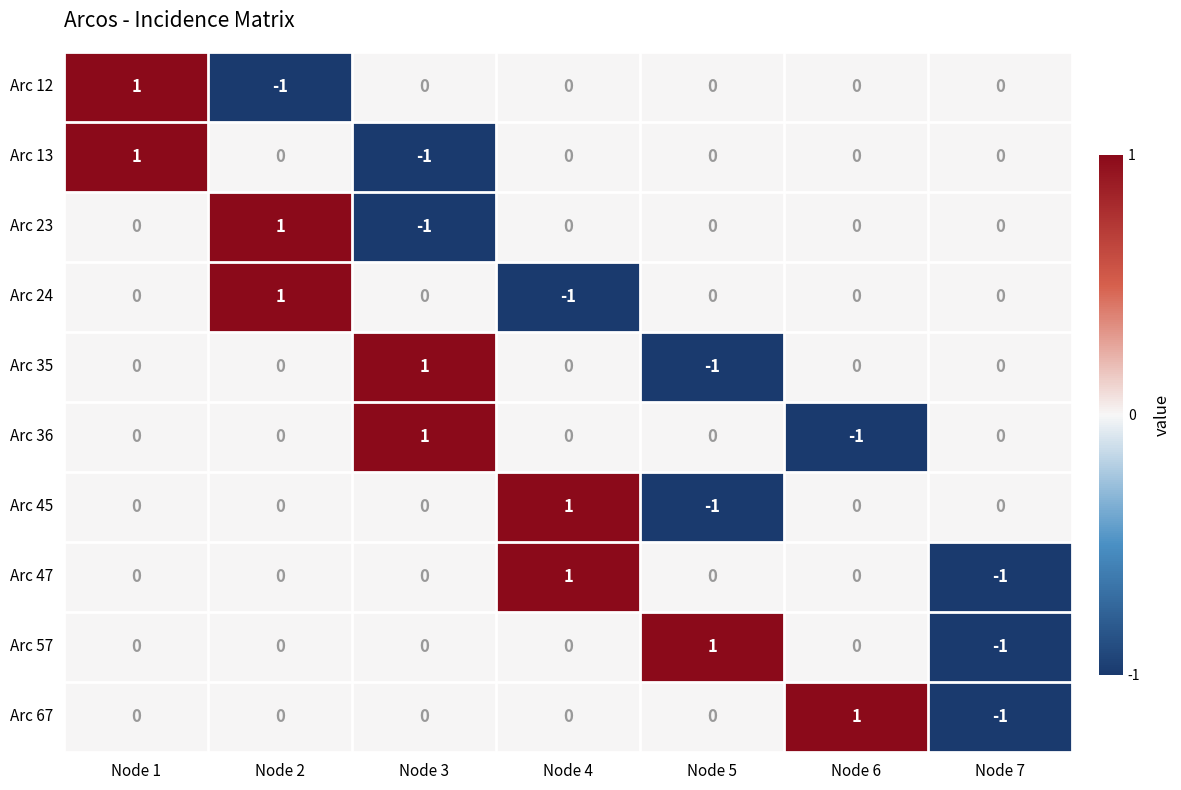

At which category is the sum across all series the highest?

Node 1